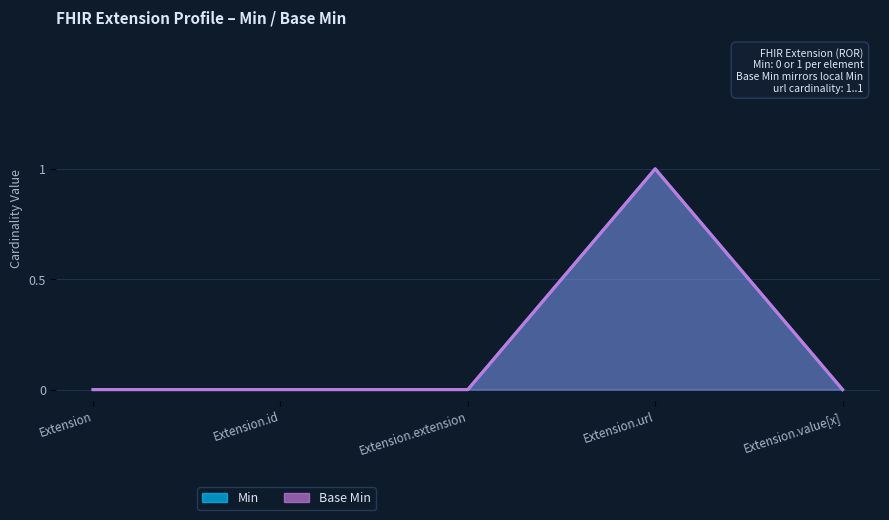

True or false: Min and Base Min intersect in this chart.

False